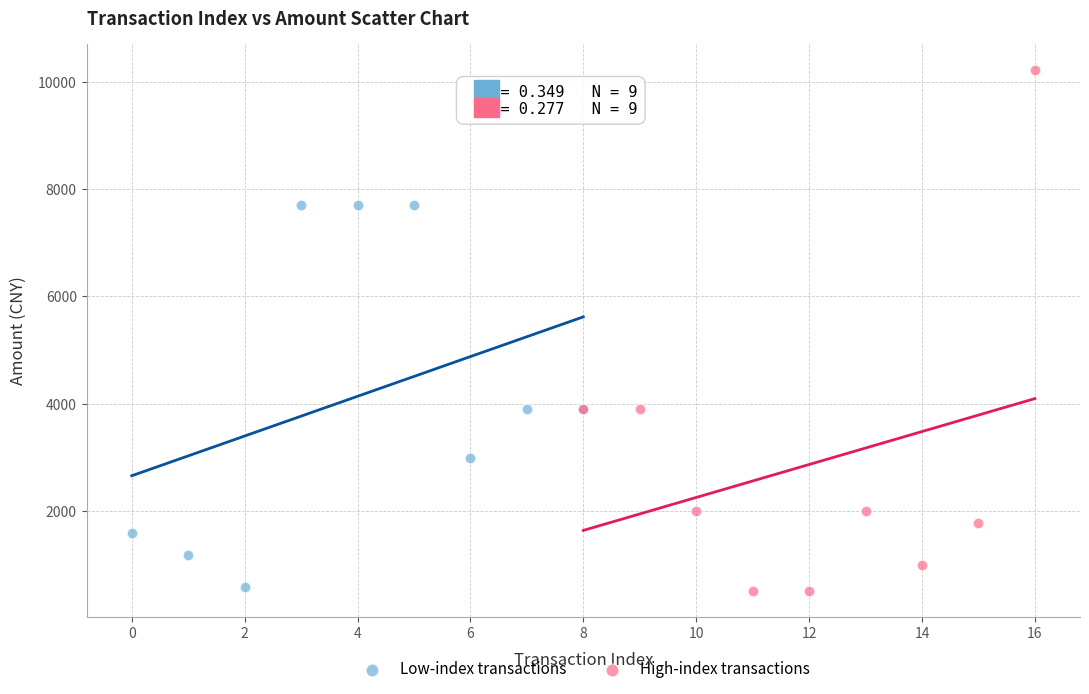

Which series reaches the maximum Y coordinate?

High-index transactions